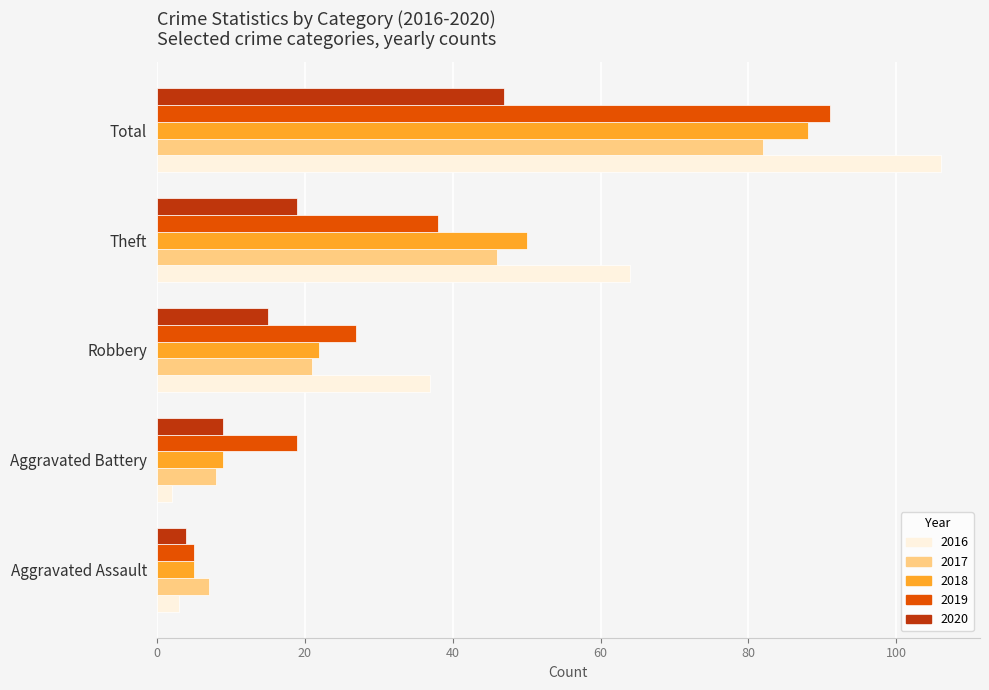

What is the sum of all 2020 values?

94